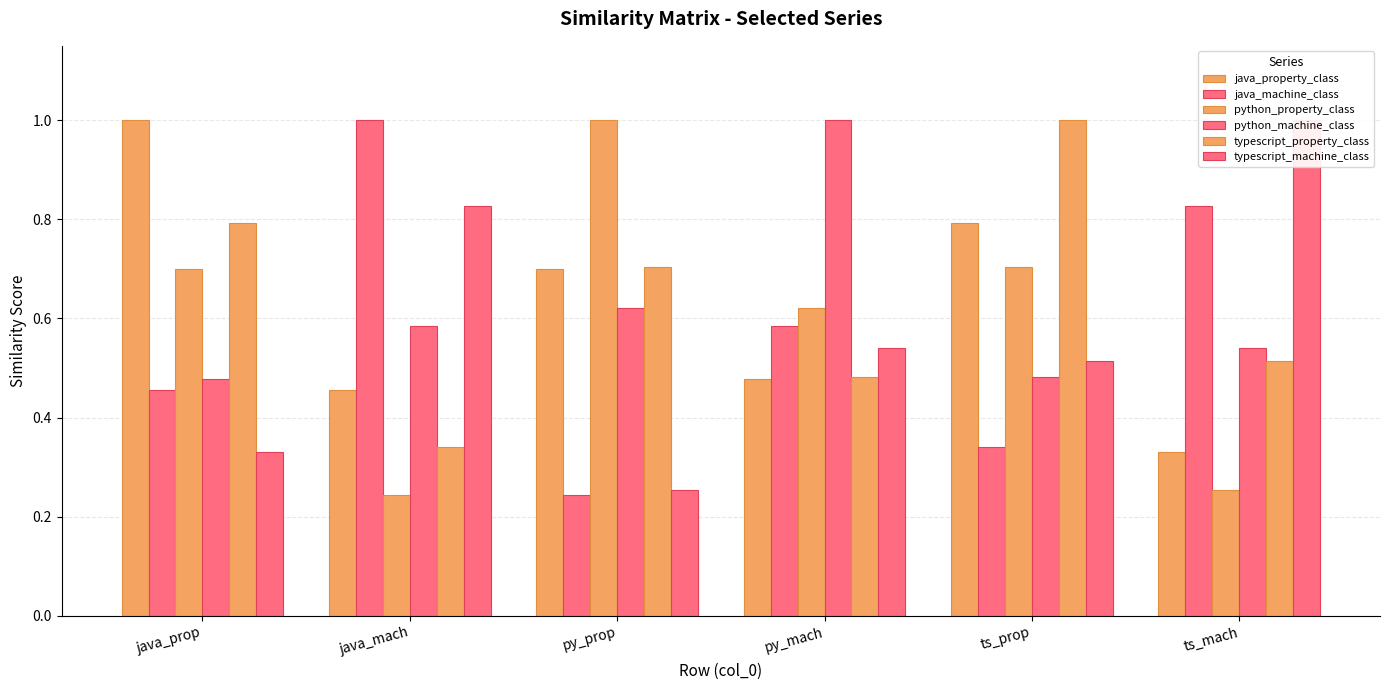

What is the difference between the maximum and minimum values in the java_machine_class series?

0.8